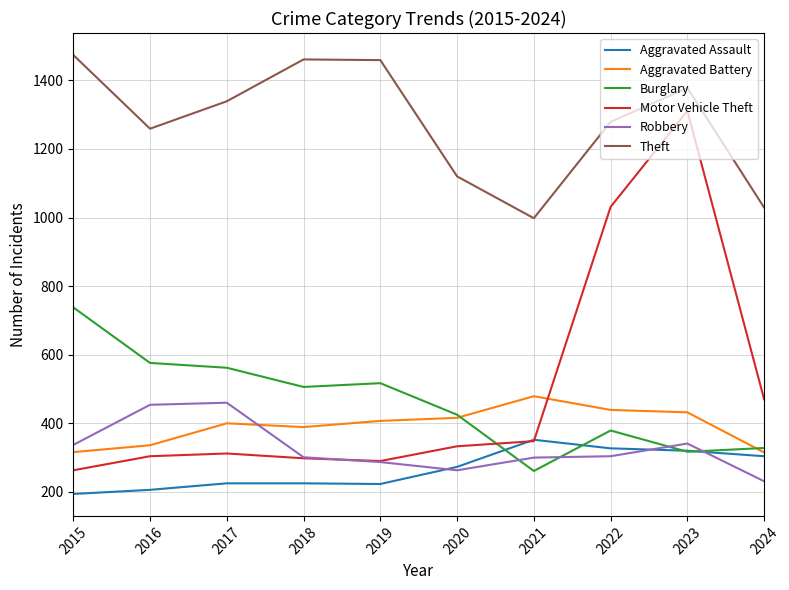

List the series in order of their peak value, highest first.

Theft, Motor Vehicle Theft, Burglary, Aggravated Battery, Robbery, Aggravated Assault